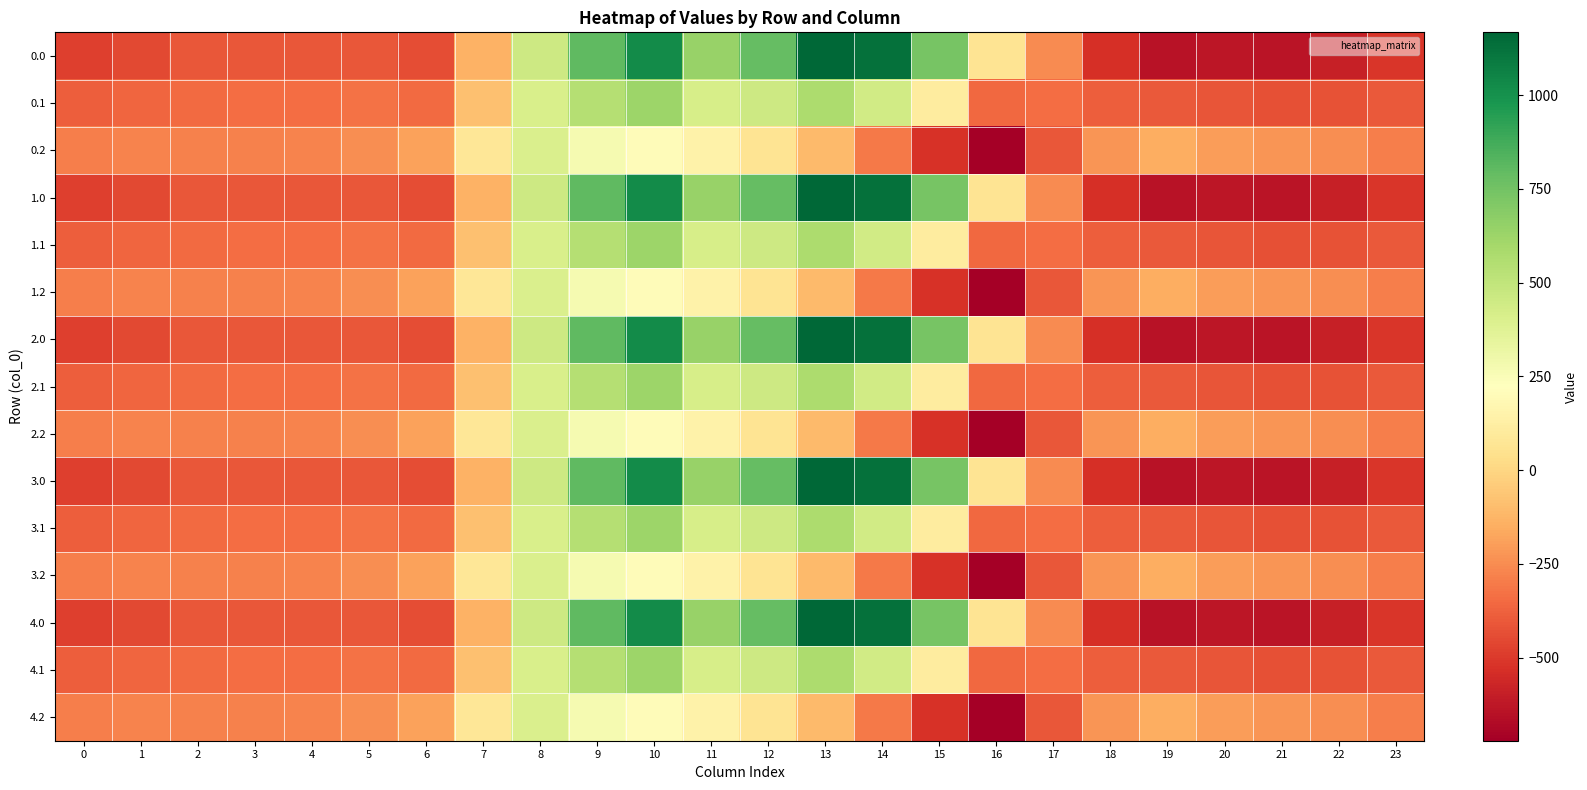

At which category is the sum across all series the highest?

10